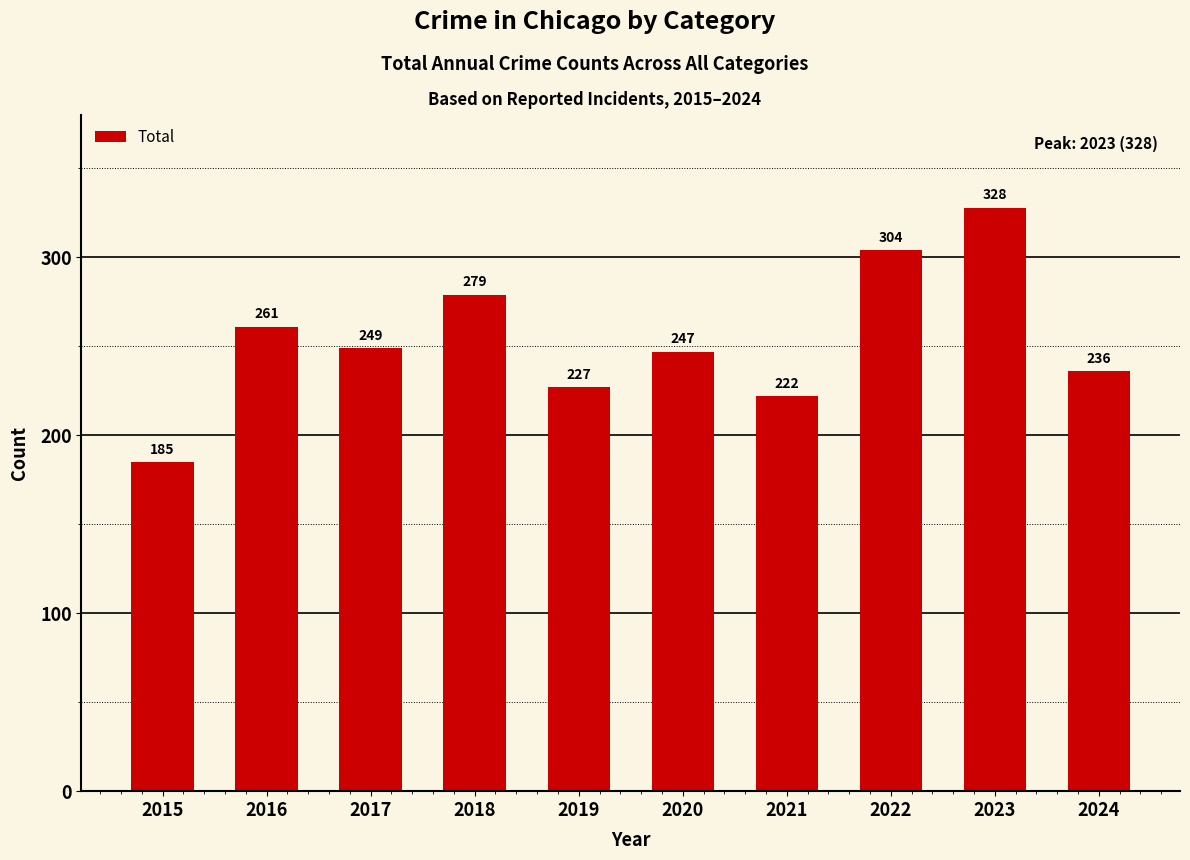

Reading right to left, what are all the values shown in this chart?

2024=236	2023=328	2022=304	2021=222	2020=247	2019=227	2018=279	2017=249	2016=261	2015=185